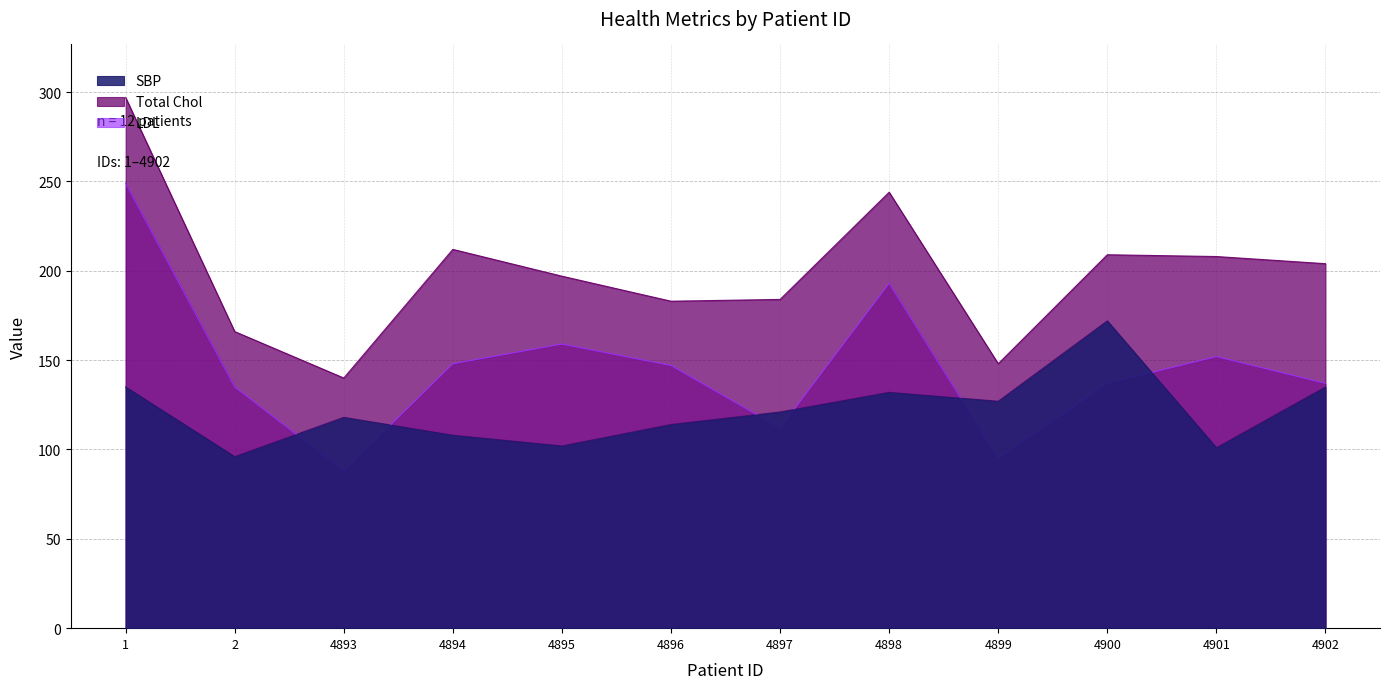

Between 1 and 4898, which series saw the biggest shift?

LDL